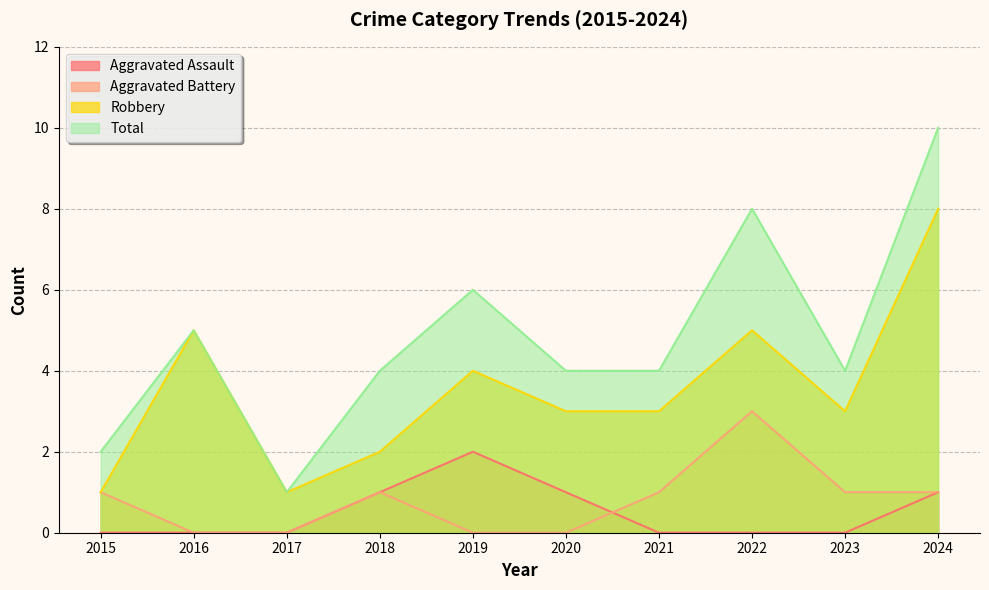

Between 2021 and 2019, which is larger?

2019